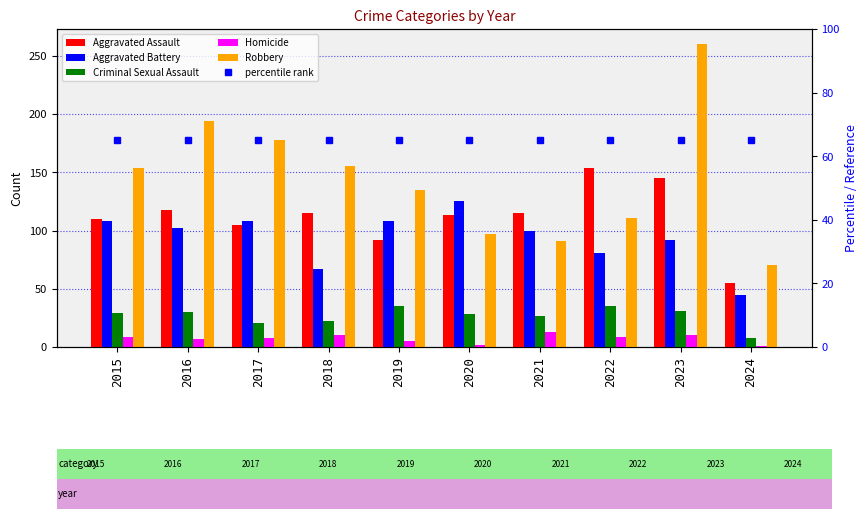

At which label does Aggravated Assault first exceed 115?

2016